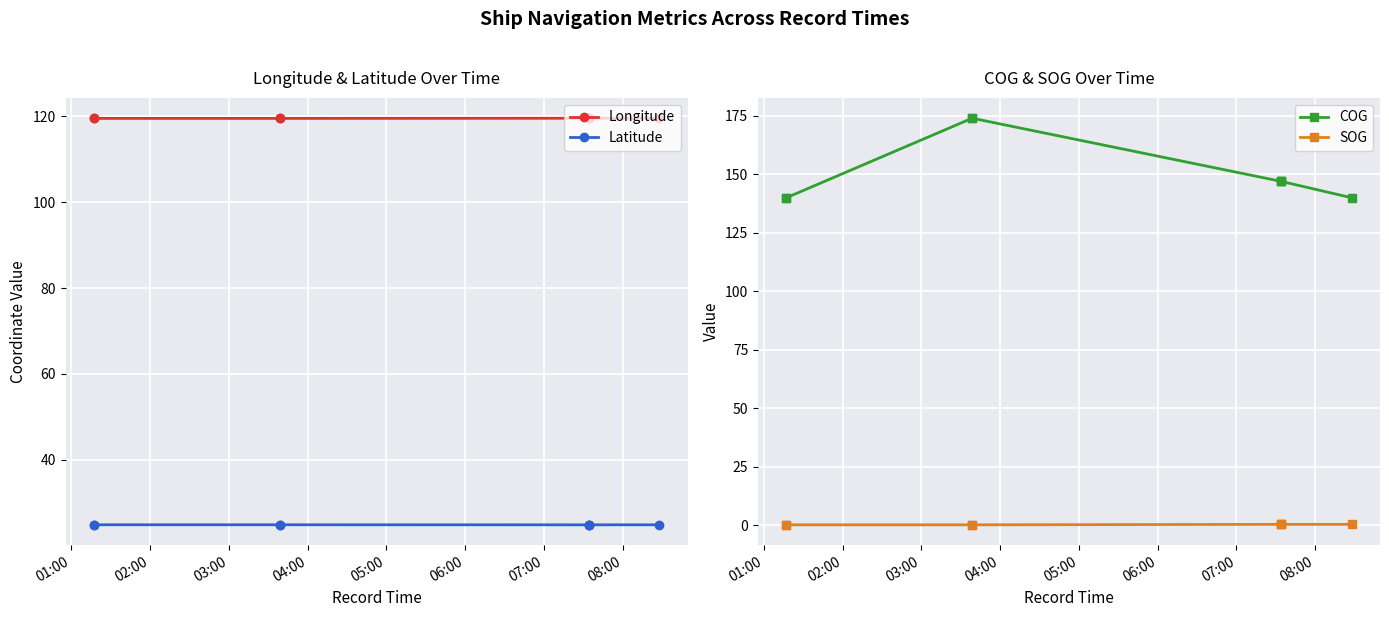

Which series changed the most between 01:00 and 03:00?

COG